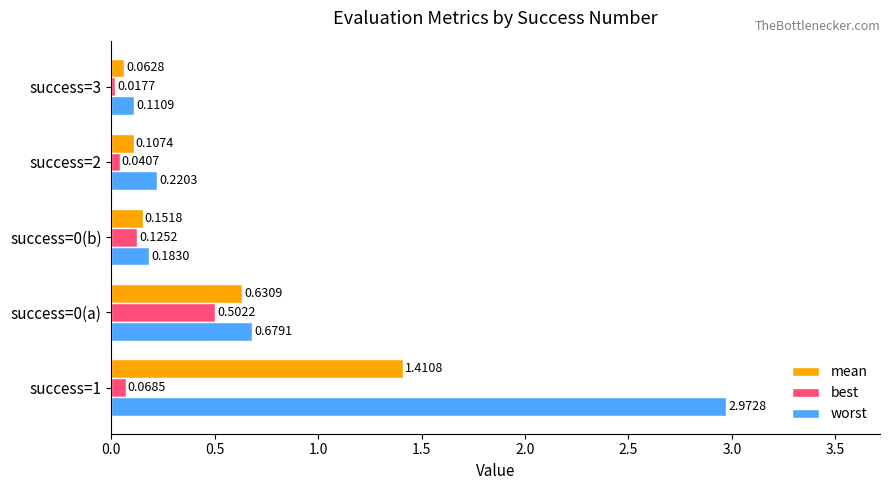

What is the difference between the maximum and second lowest values in the best series?

0.5